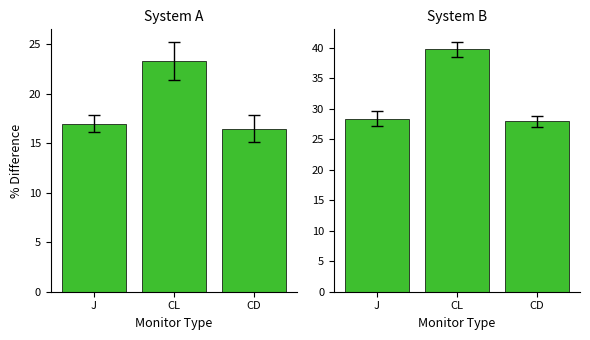

The value at CL is 39.8. True or false?

True